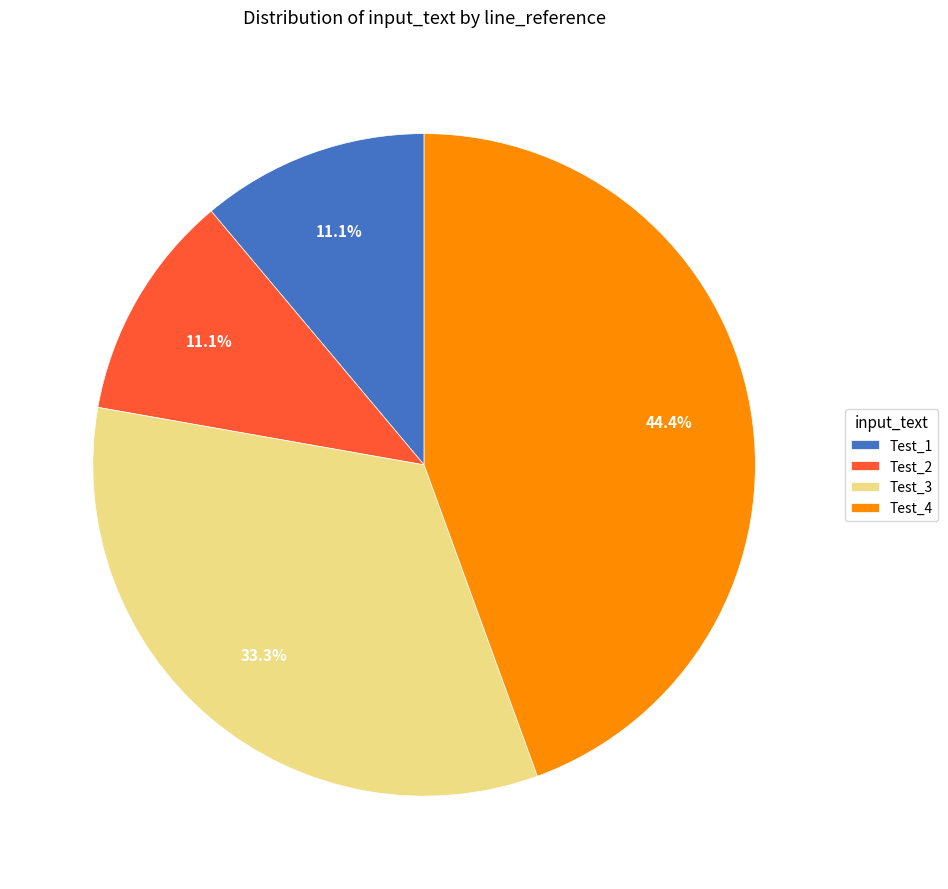

What portion of the pie excludes Test_4?

55.6%